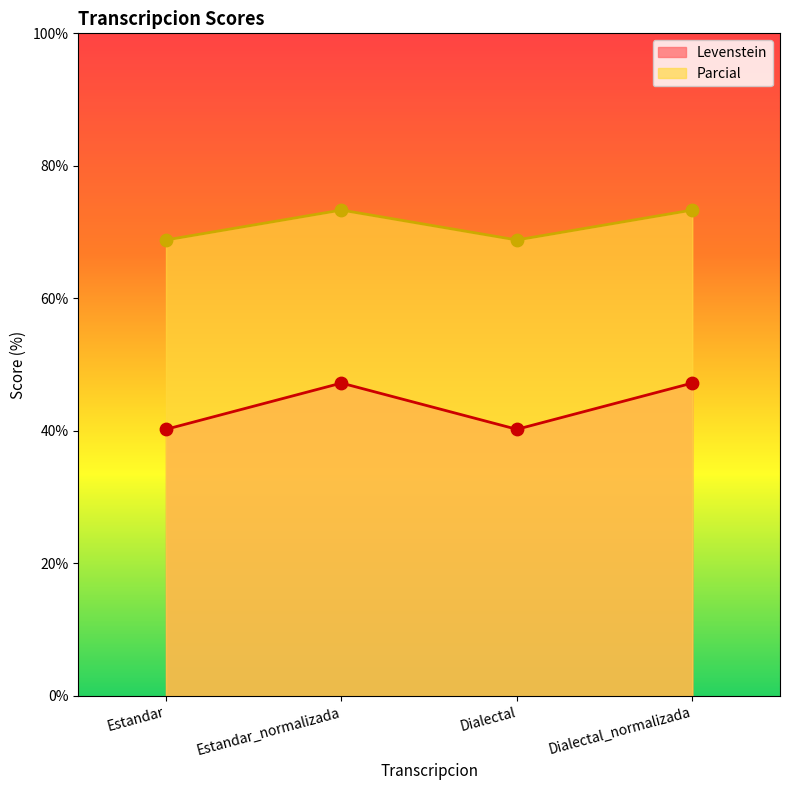

At how many categories does at least one series exceed 41?

4